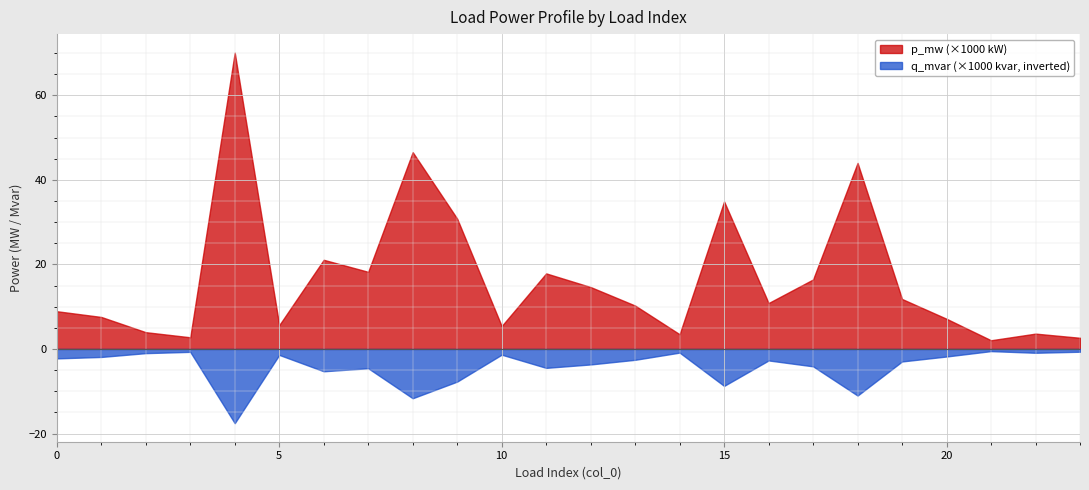

Between 7 and 22, which series saw the biggest shift?

p_mw